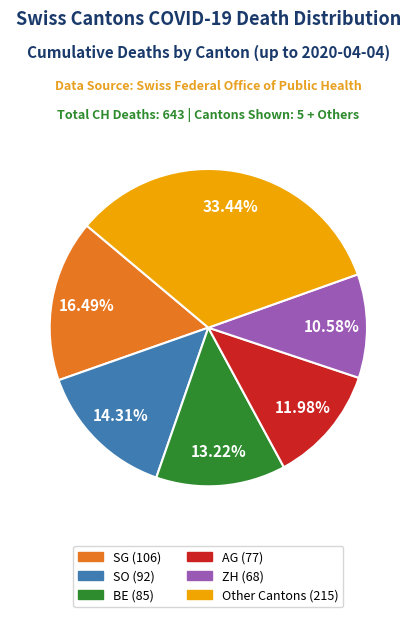

Is there any slice that represents more than half of the pie?

No